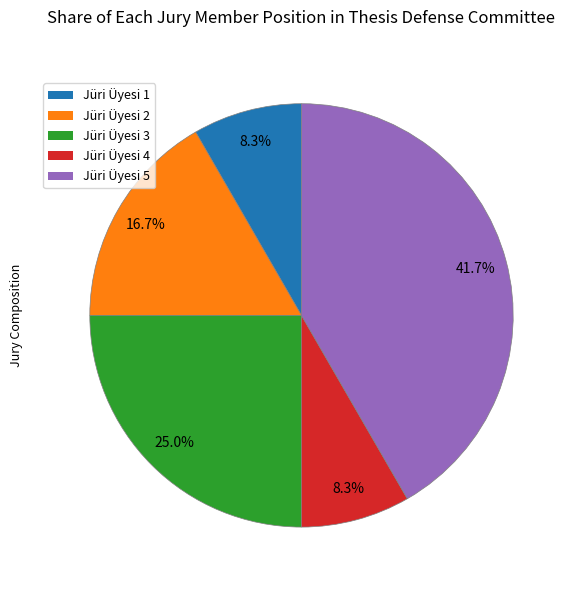

To the nearest percent, what is the difference between the Jüri Üyesi 3 and Jüri Üyesi 5 slice percentages?

17%